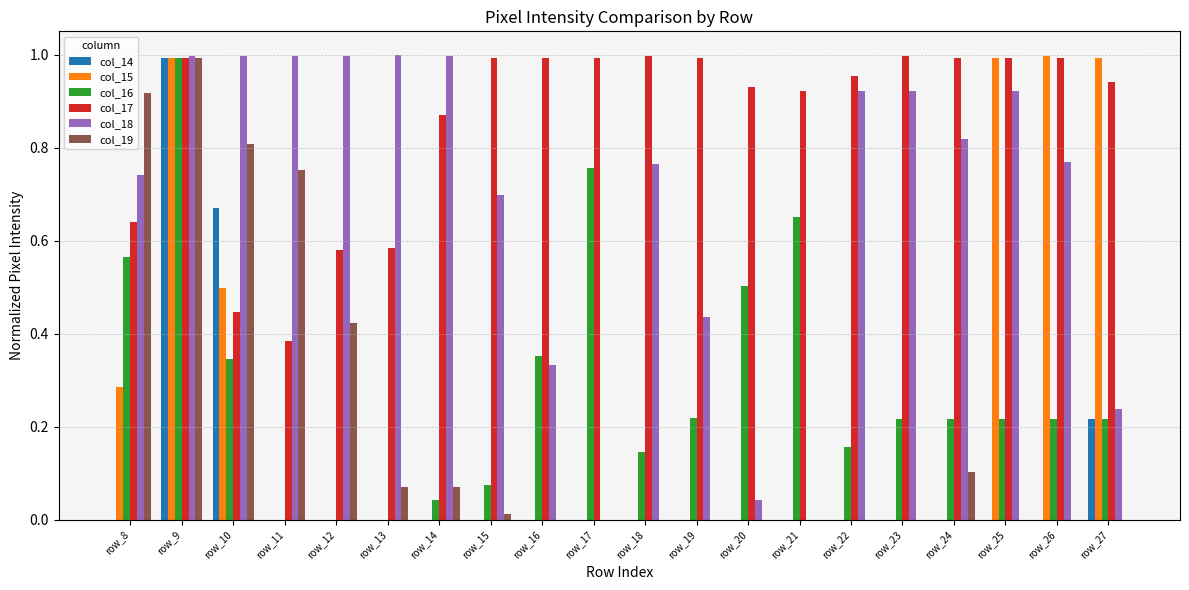

At which category is the sum across all series the highest?

row_9